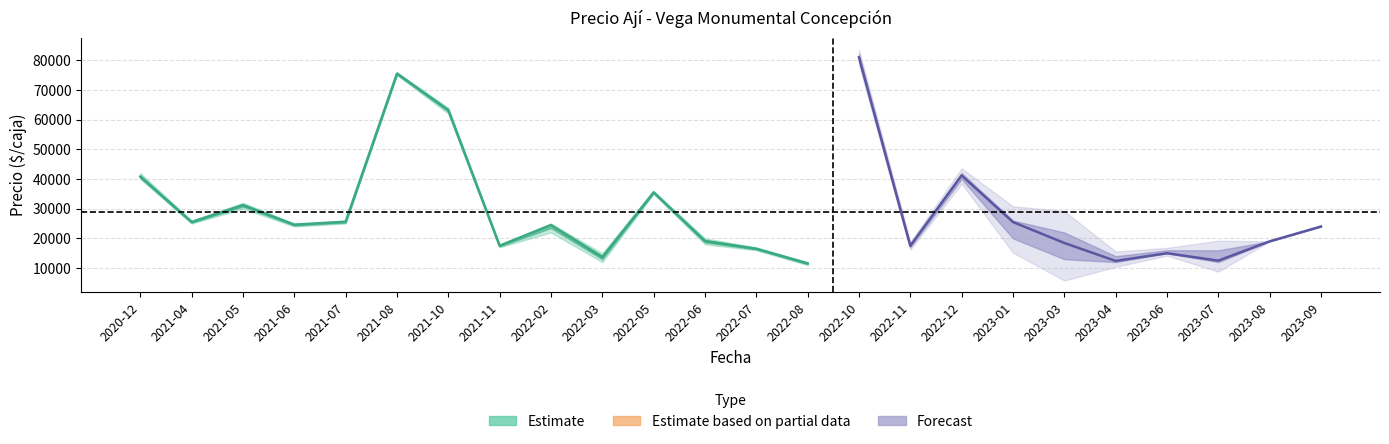

What is the sum of the Precio maximo values at 2021-05 and 2023-04?

46000